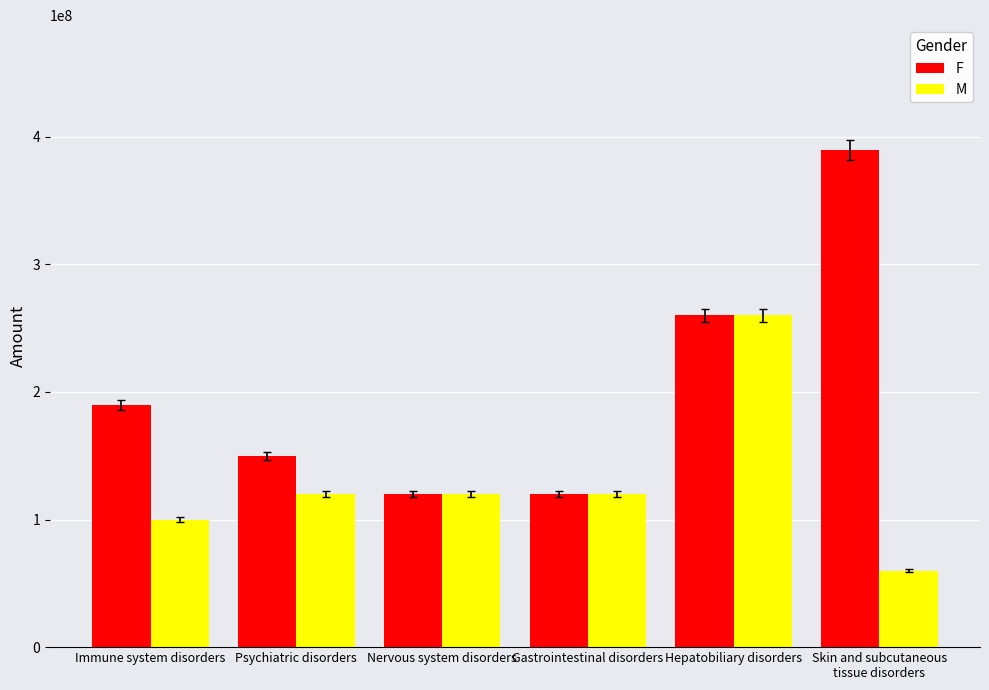

What is the greatest value displayed?

390000000